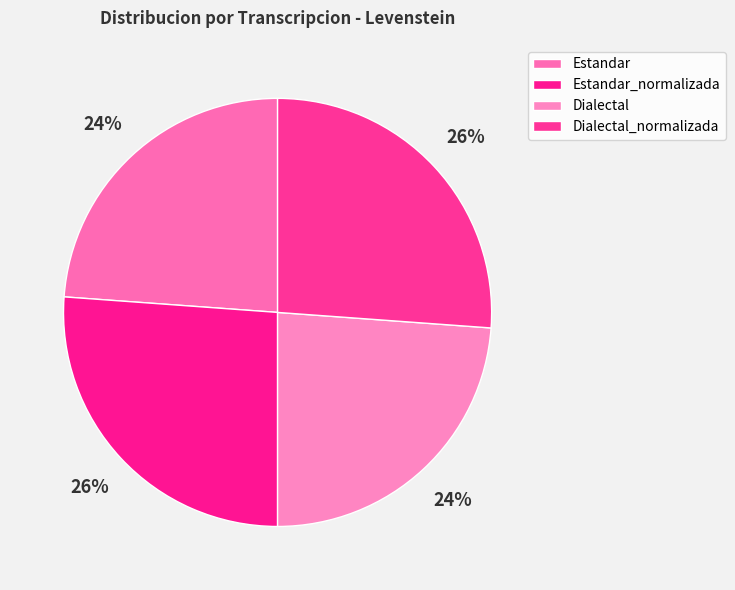

To the nearest percent, what is the difference between the largest and smallest slice percentages?

2%